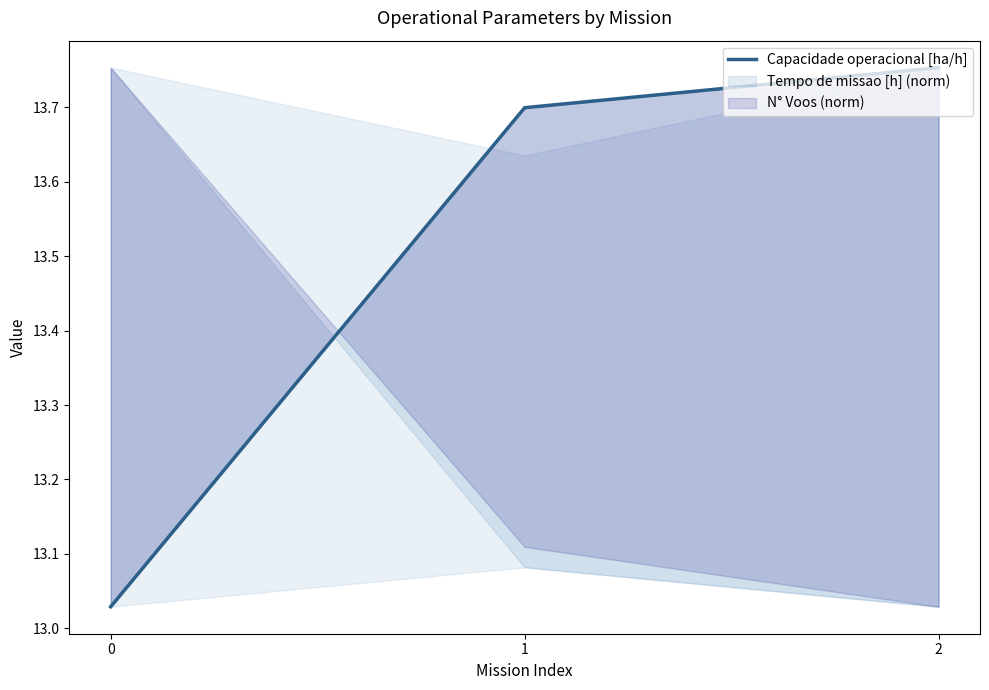

What is the greatest value displayed?

13.8